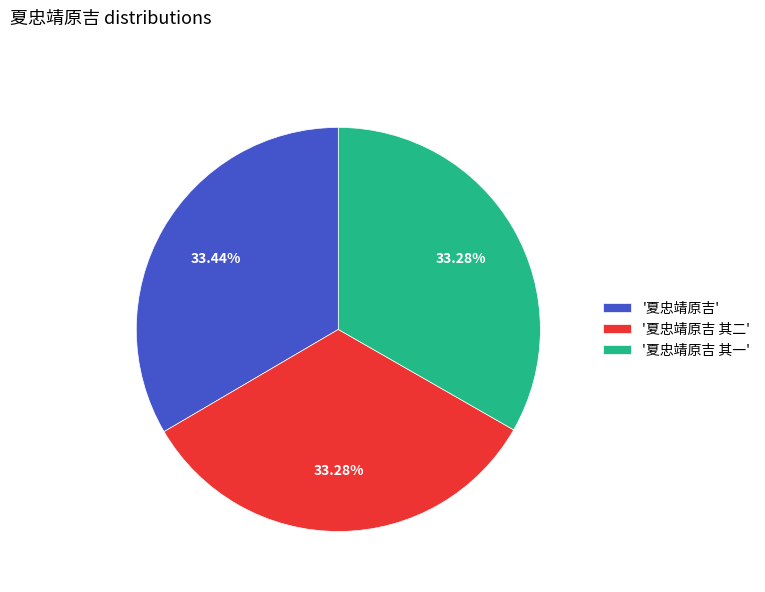

Do '夏忠靖原吉 其一' and '夏忠靖原吉 其二' together represent more than half of the pie?

Yes